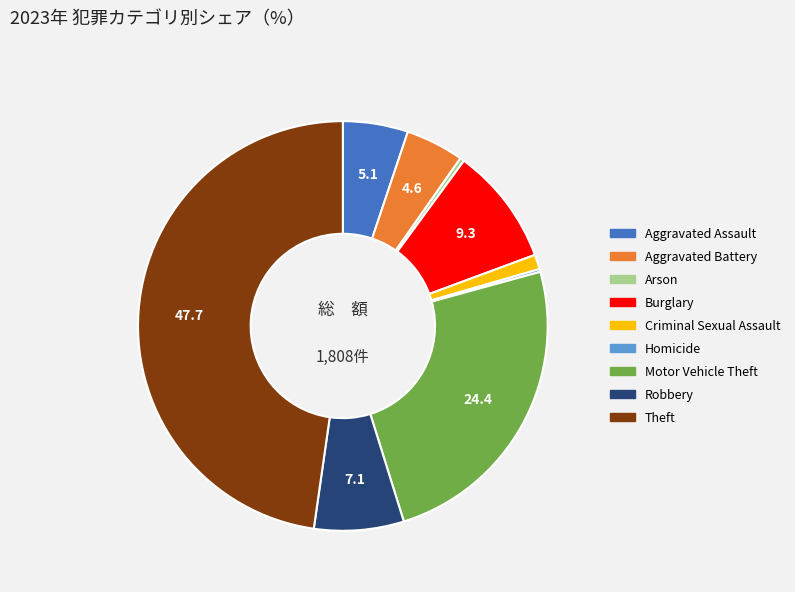

Which slice is the largest?

Theft